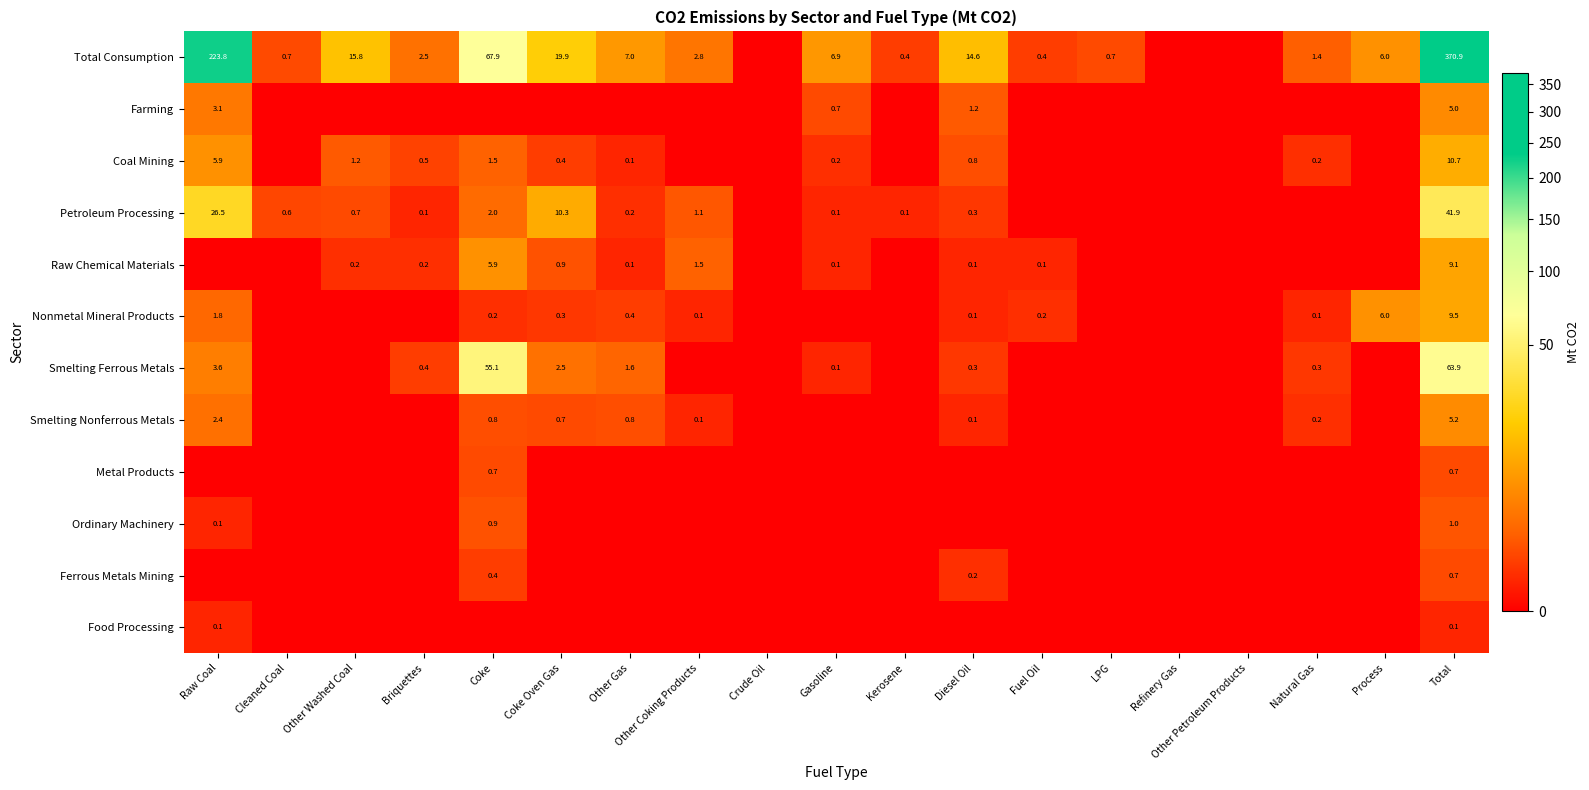

The Raw Chemical Materials series shows 0.2 at Briquettes. True or false?

True